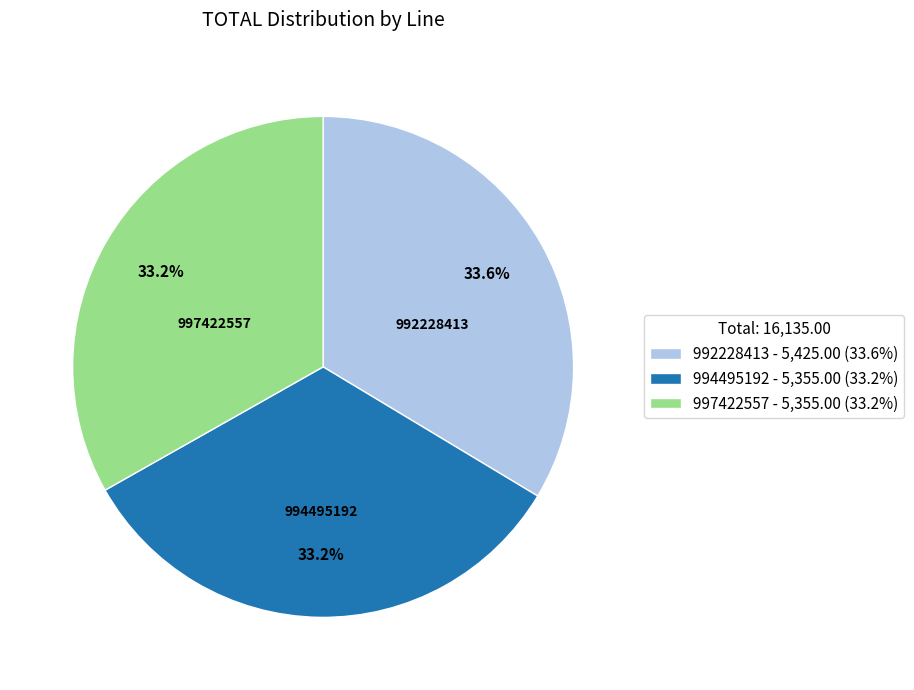

How many segments does this pie chart have?

3